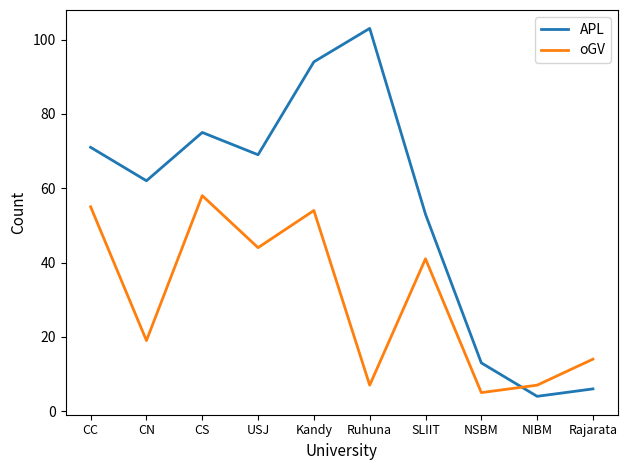

What is the difference between the maximum and second lowest values in the oGV series?

51